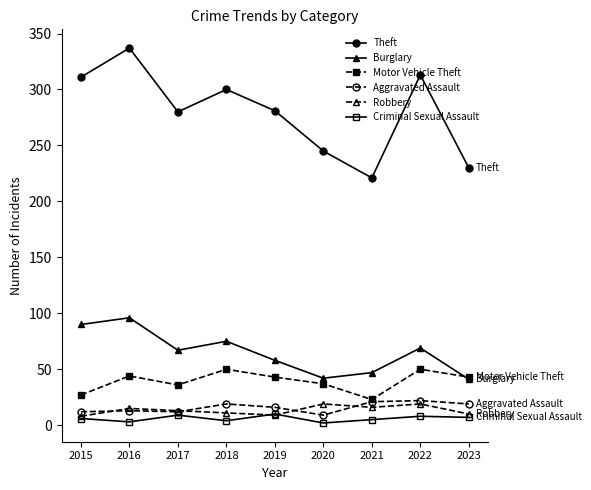

What is the highest value of the Motor Vehicle Theft series?

50